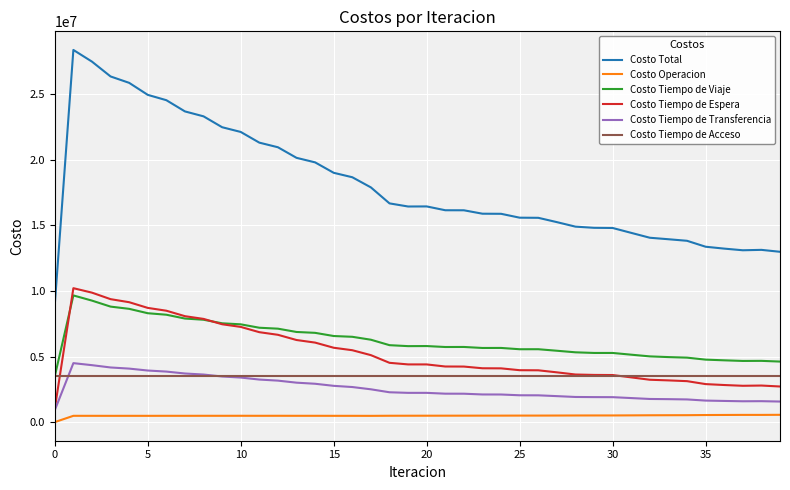

What is the lowest value of the Costo Tiempo de Acceso series?

3530217.0